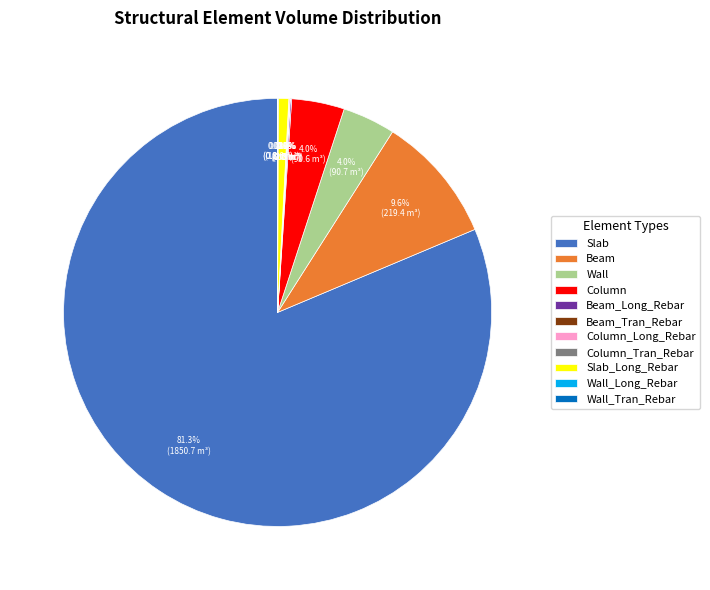

Does Slab account for over 50% of the chart?

Yes